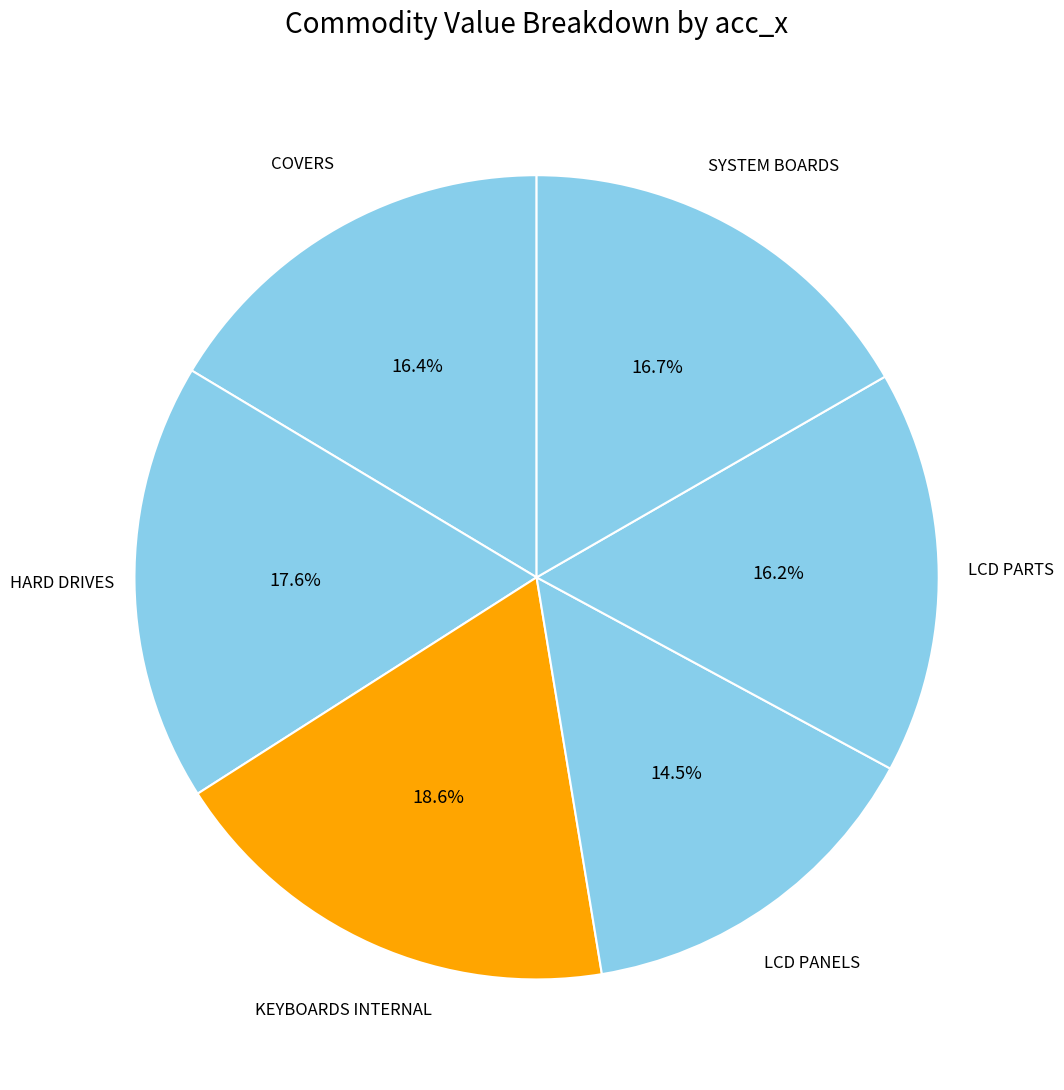

What is the smallest slice in the pie chart?

LCD PANELS